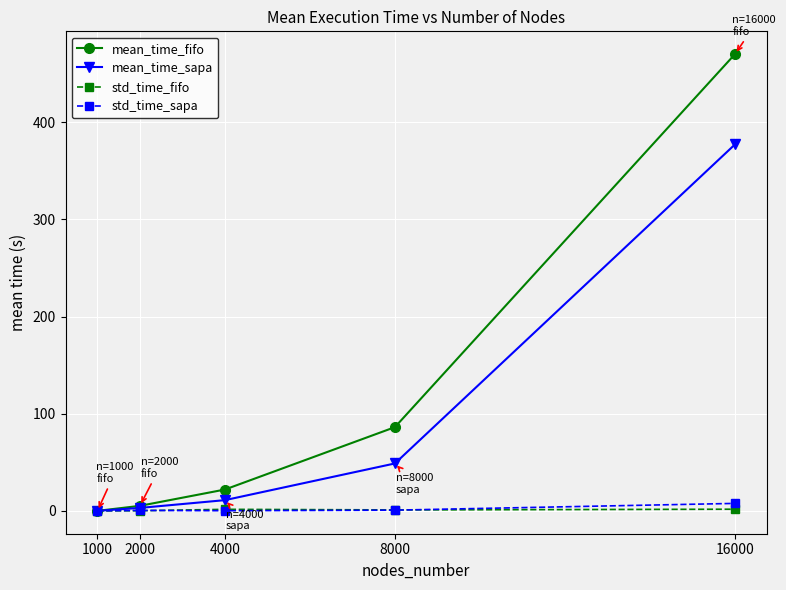

At which label is mean_time_sapa closest to 188?

8000